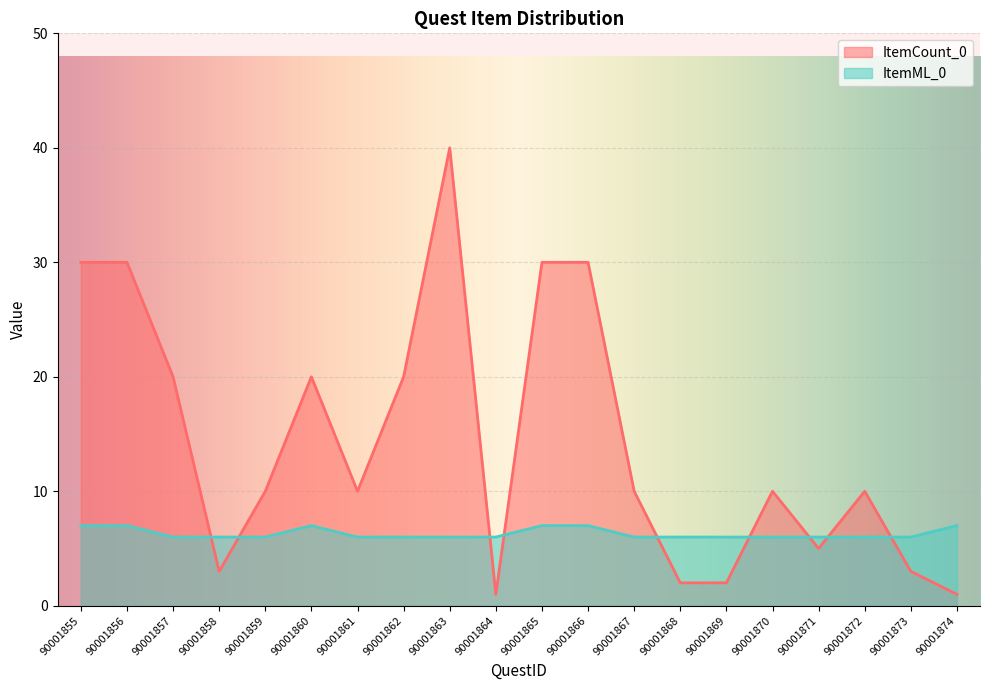

List the series in order of their peak value, highest first.

ItemCount_0, ItemML_0